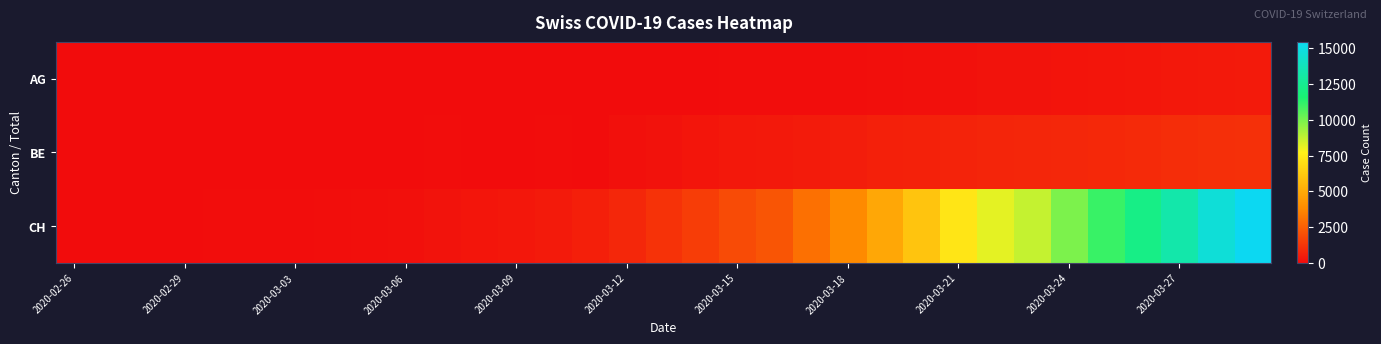

Which series has the largest total across all categories?

CH